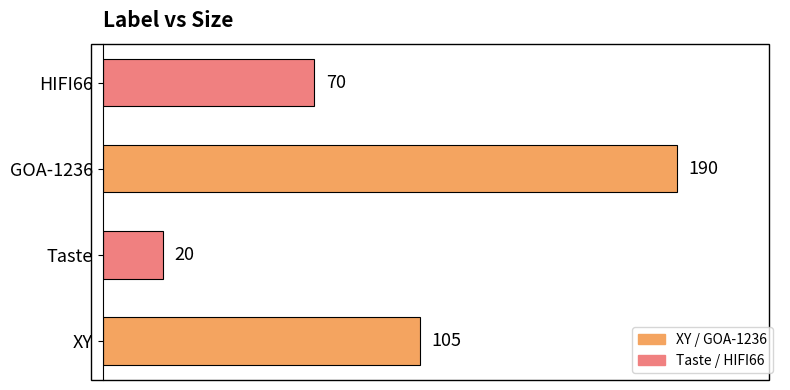

The chart shows a value of 29 at Taste. True or false?

False